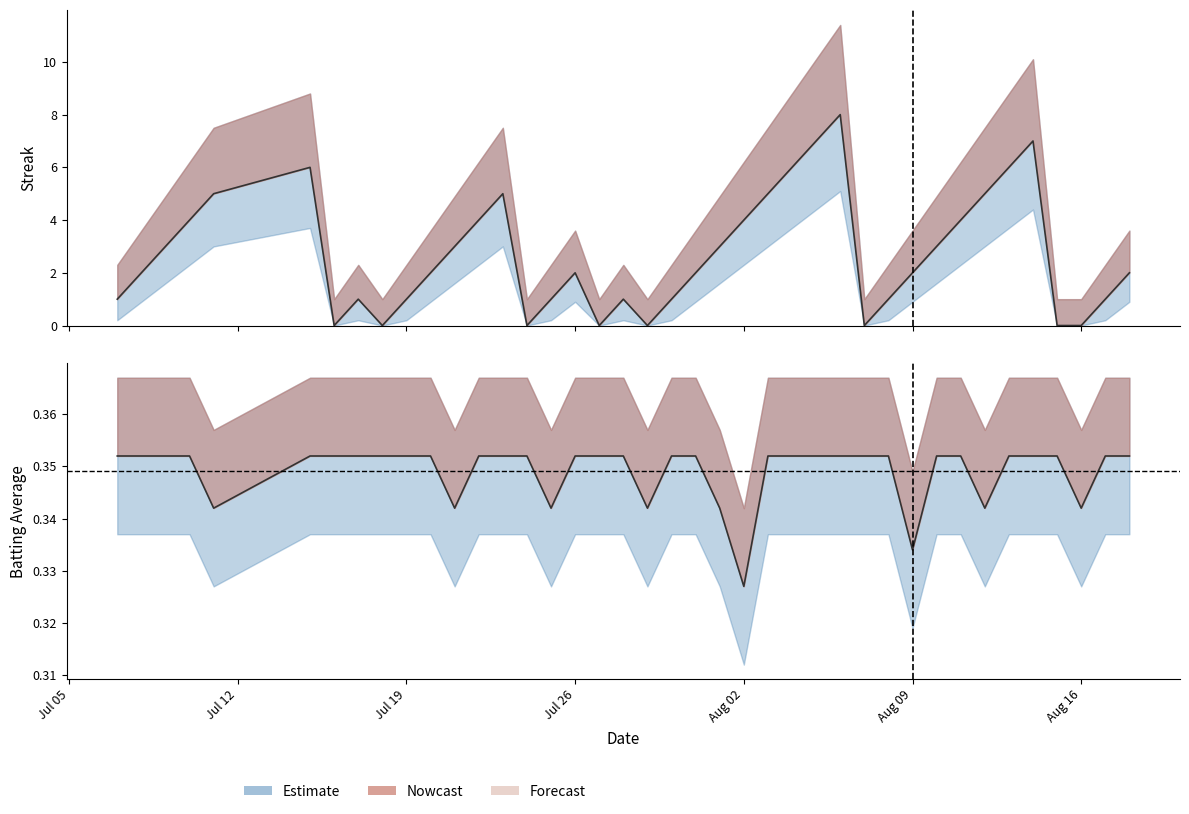

Rank the categories by Batting Average1 value from highest to lowest.

2010-07-07, 2010-07-08, 2010-07-09, 2010-07-10, 2010-07-15, 2010-07-16, 2010-07-17, 2010-07-18, 2010-07-19, 2010-07-20, 2010-07-22, 2010-07-23, 2010-07-24, 2010-07-26, 2010-07-27, 2010-07-28, 2010-07-30, 2010-07-31, 2010-08-03, 2010-08-04, 2010-08-05, 2010-08-06, 2010-08-07, 2010-08-08, 2010-08-10, 2010-08-11, 2010-08-13, 2010-08-14, 2010-08-15, 2010-08-17, 2010-08-18, 2010-07-11, 2010-07-21, 2010-07-25, 2010-07-29, 2010-08-01, 2010-08-12, 2010-08-16, 2010-08-09, 2010-08-02